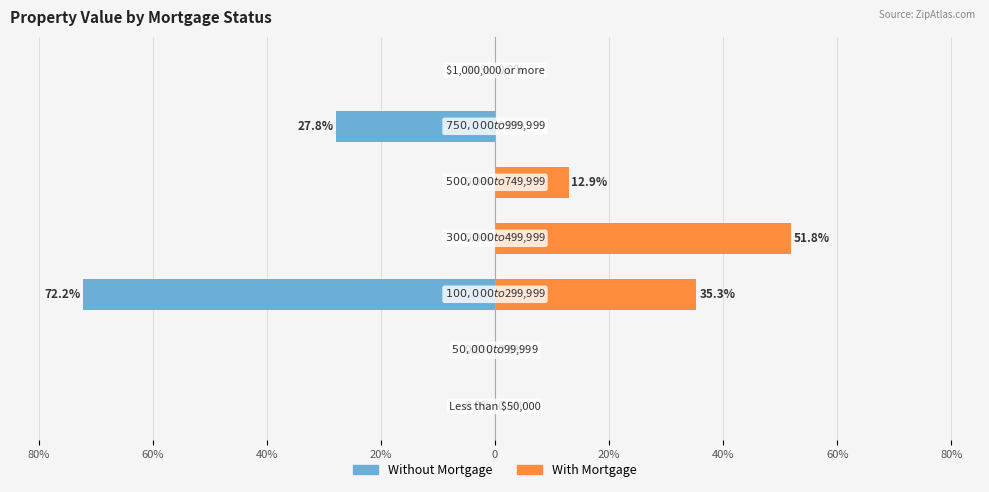

The value of Without Mortgage at 20% is 0.0. True or false?

True